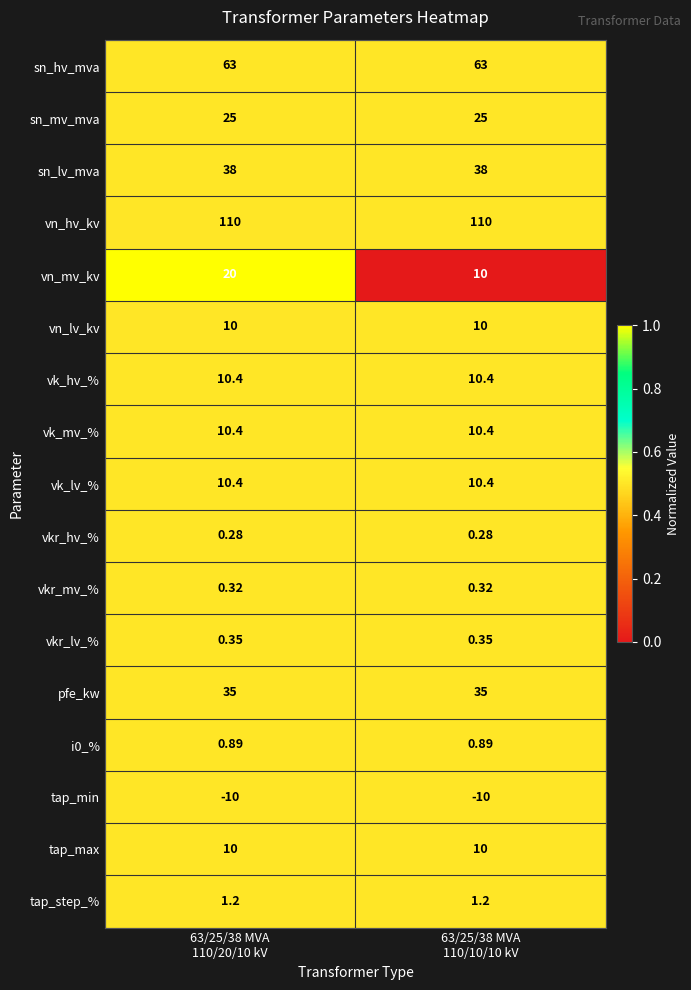

Which series has the widest spread of values?

vn_mv_kv